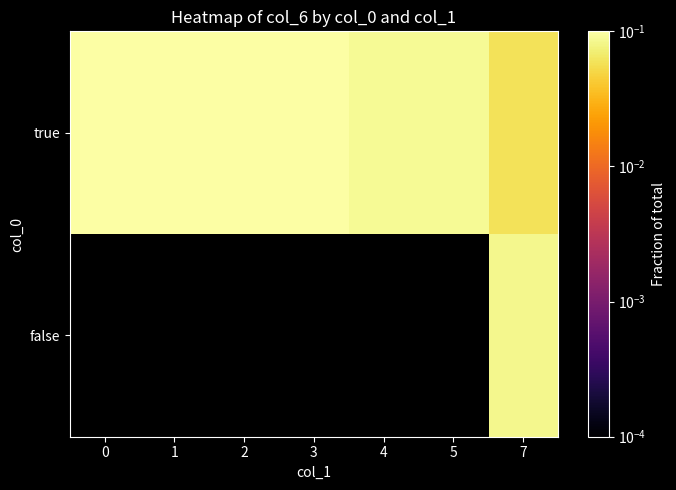

At 4, list the series in order from smallest to largest.

true, false